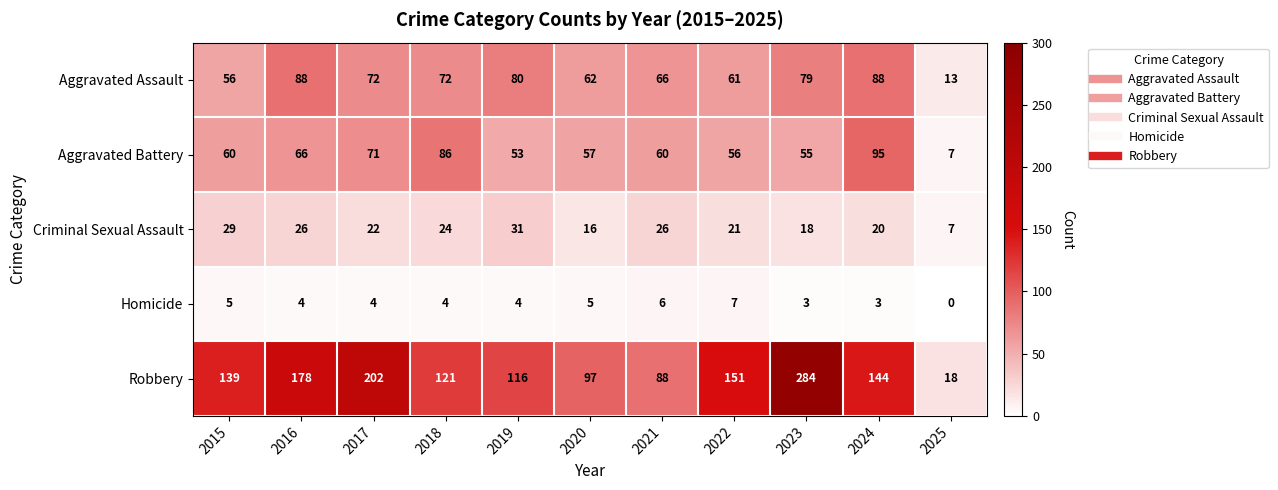

Is it true that Homicide equals 6 at 2021?

True